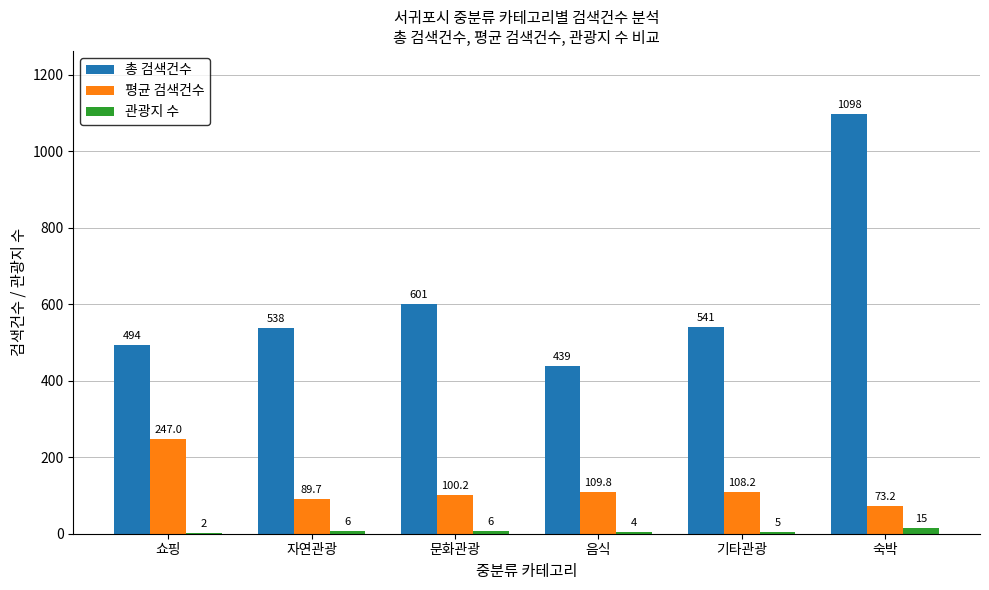

What is the difference between the 관광지 수 values at 쇼핑 and 음식?

2.0